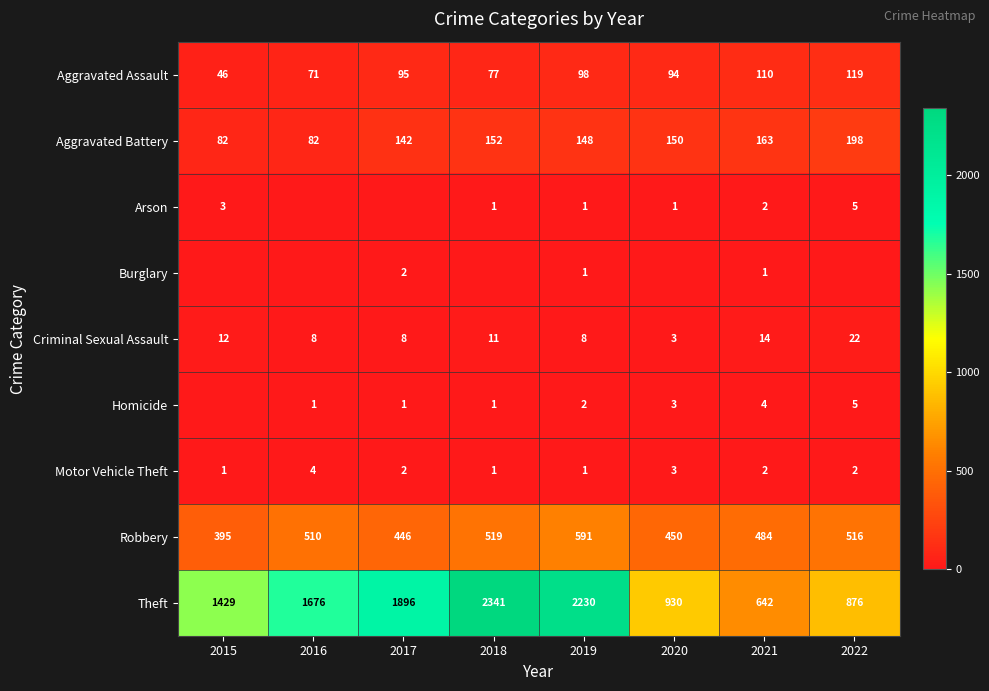

True or false: Aggravated Battery has a value of 227 at 2021.

False